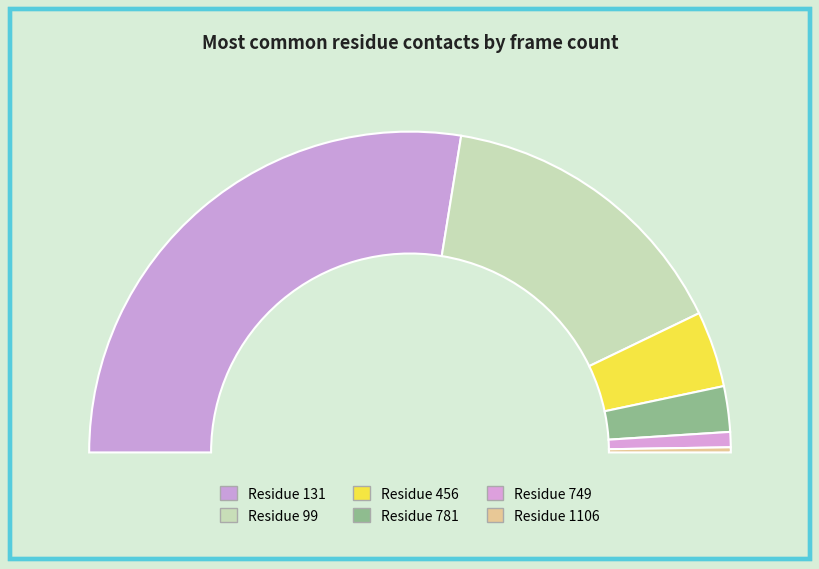

To the nearest percent, what percentage of the pie is 749?

1%